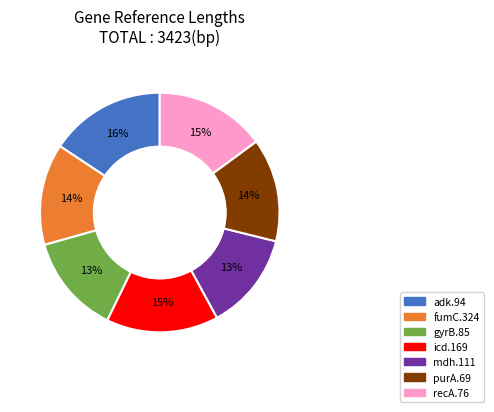

To the nearest percent, what is the combined percentage of purA.69 and gyrB.85?

27%